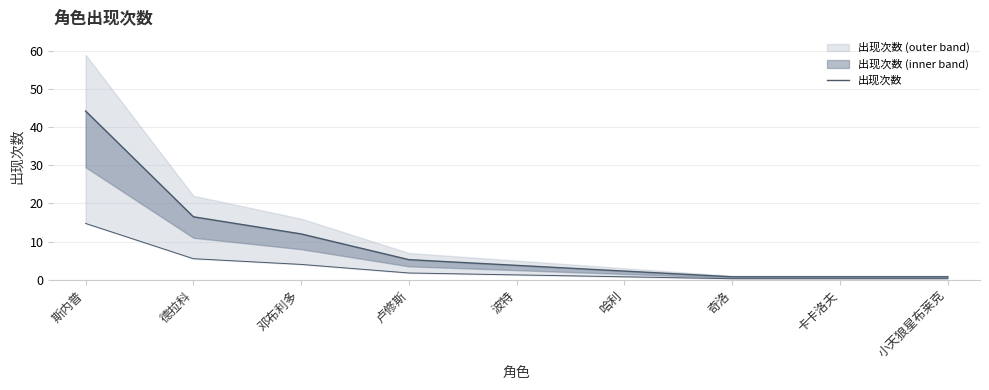

The chart shows a value of 5.4 at 邓布利多. True or false?

False